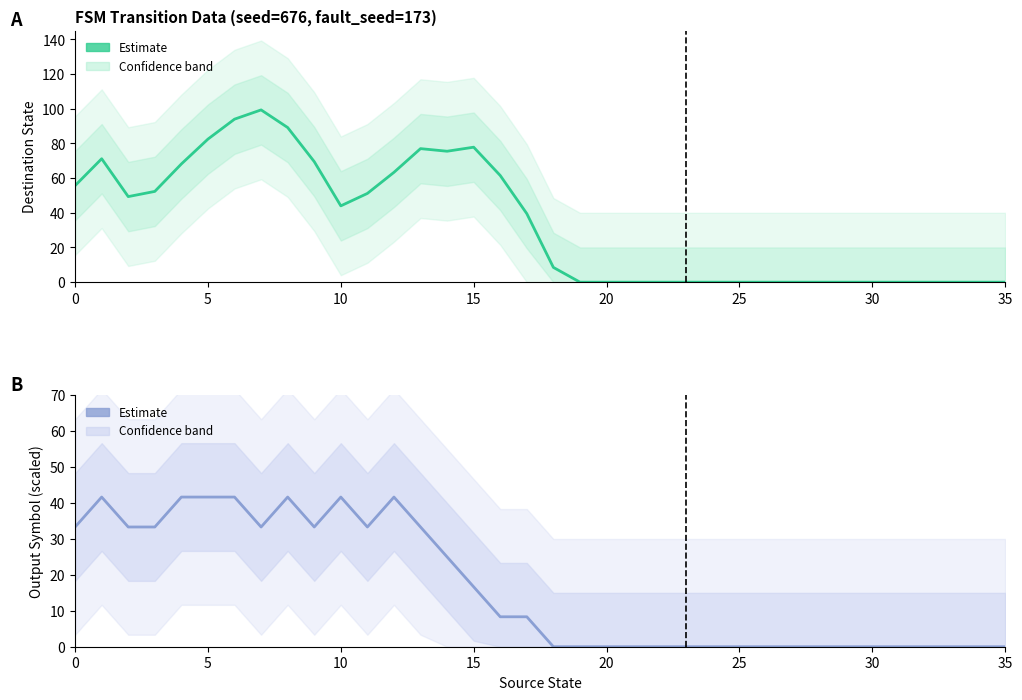

In output_symbol (scaled), how many points are lower than both neighbors (excluding endpoints)?

3